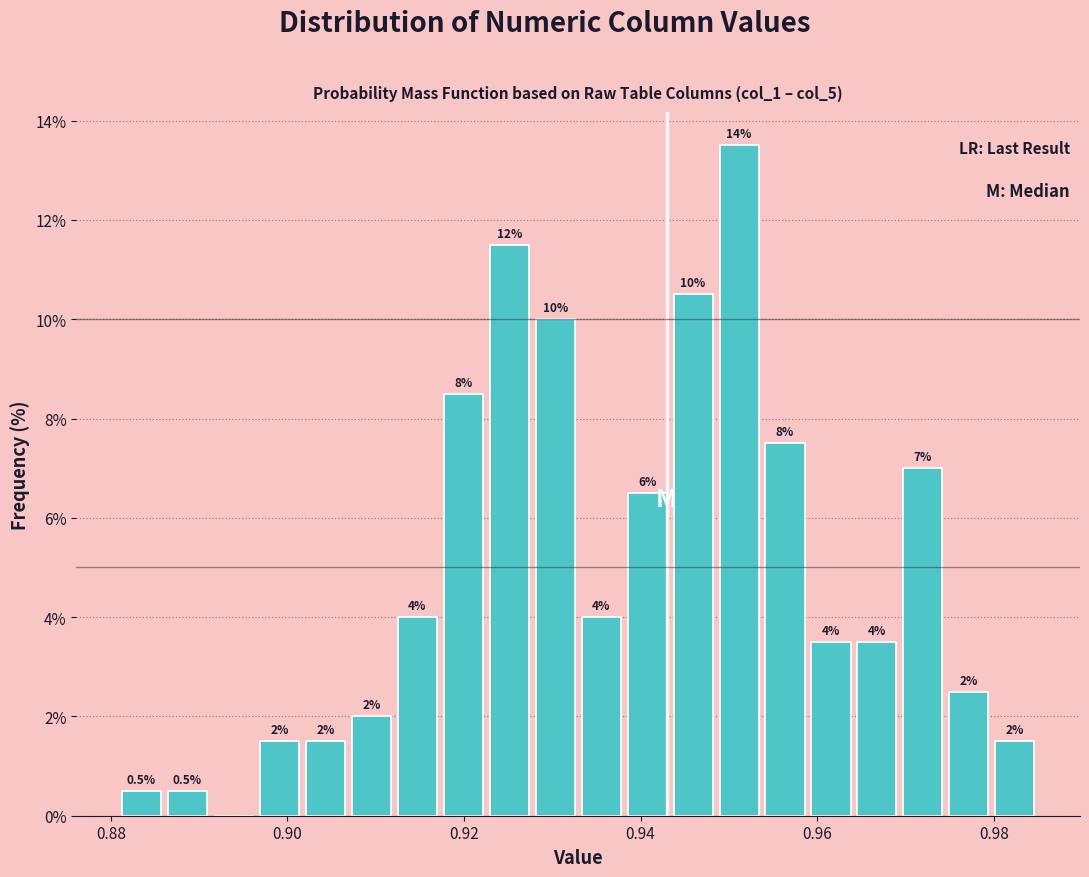

Read against the x-axis, roughly where is the centre of the tallest bar?

0.952